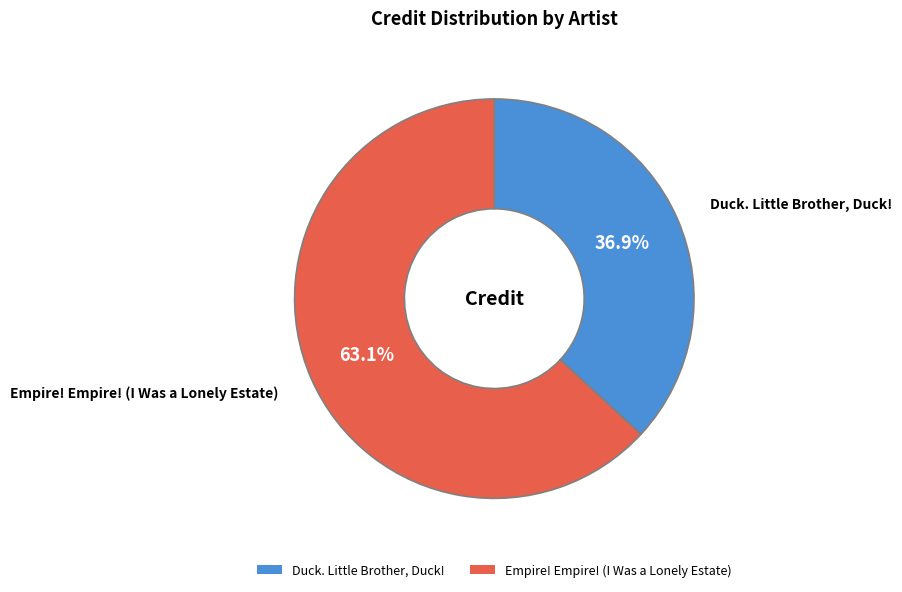

To the nearest percent, what is the combined percentage of Empire! Empire! (I Was a Lonely Estate) and Duck. Little Brother, Duck!?

100%